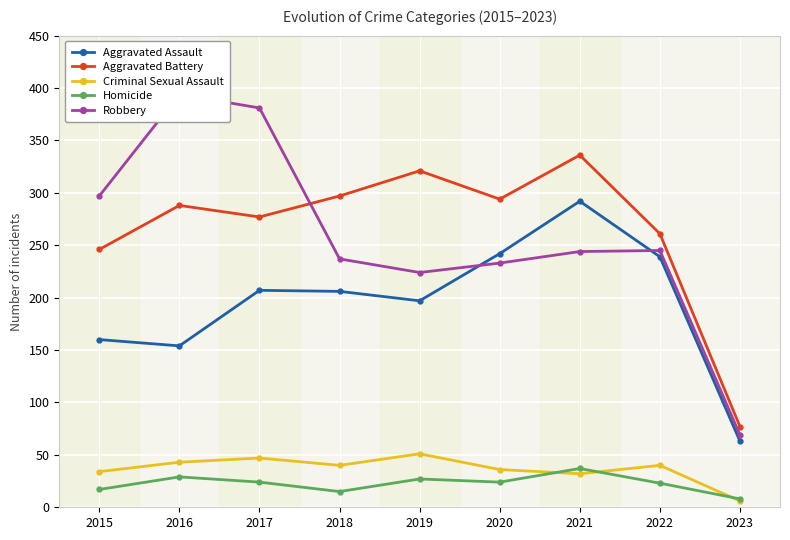

Between which two adjacent categories do Aggravated Assault and Robbery first intersect?

2019 and 2020